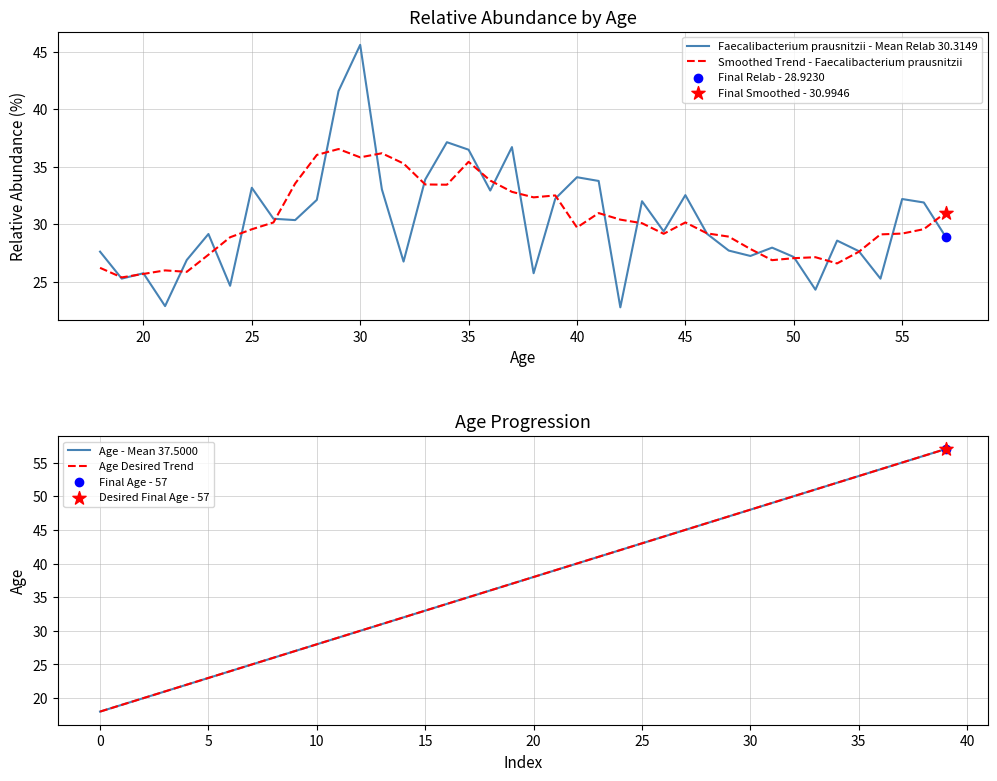

Is the value of Age Desired Trend at 19 greater than the value of Age - Mean 37.5000 at 14?

Yes